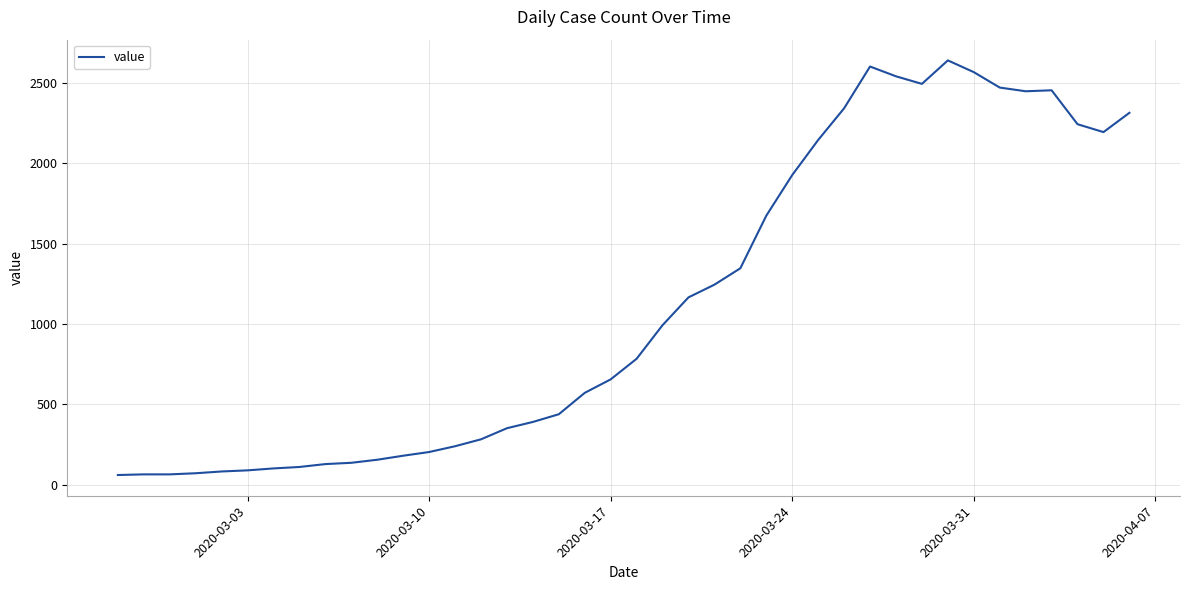

What is the greatest value displayed?

2640